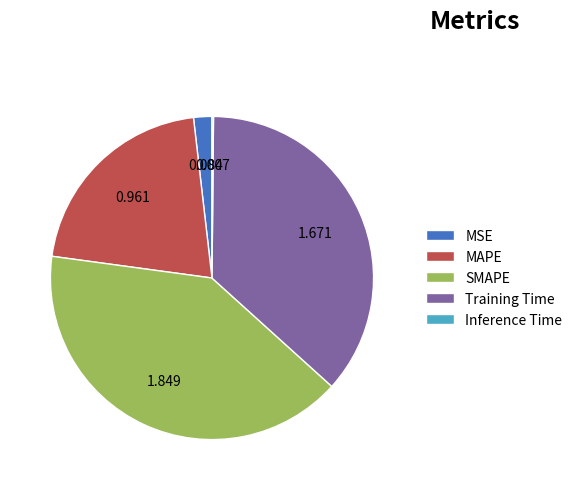

Is the sum of MSE and Training Time greater than half?

No